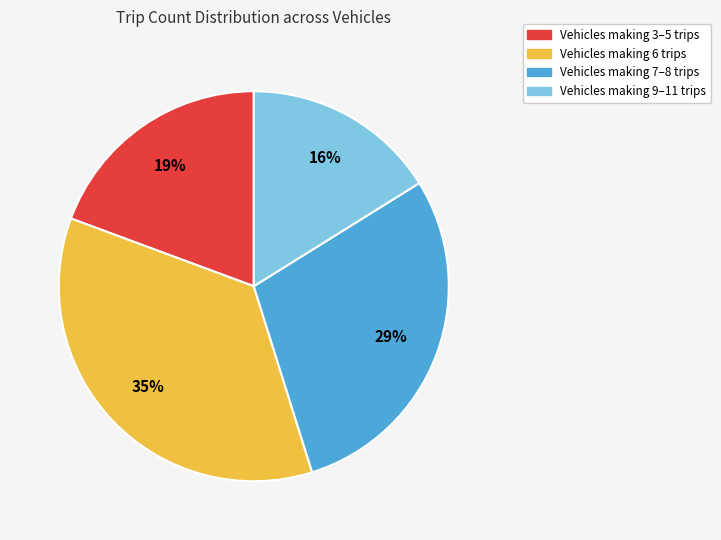

Is there any slice that represents more than half of the pie?

No